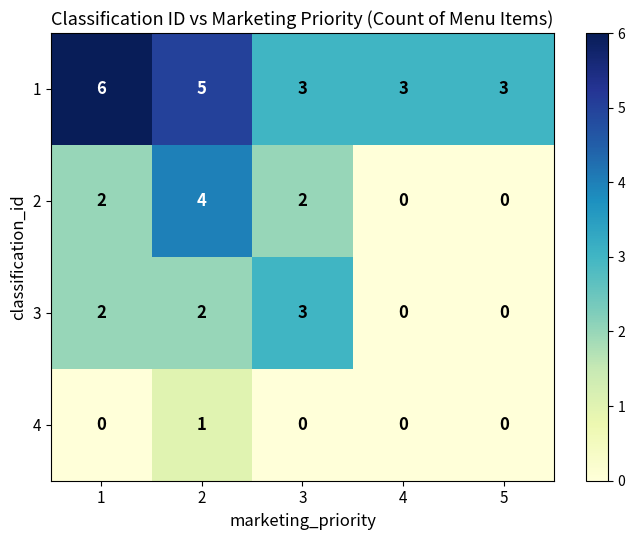

True or false: 3 has a value of 2 at 5.

False